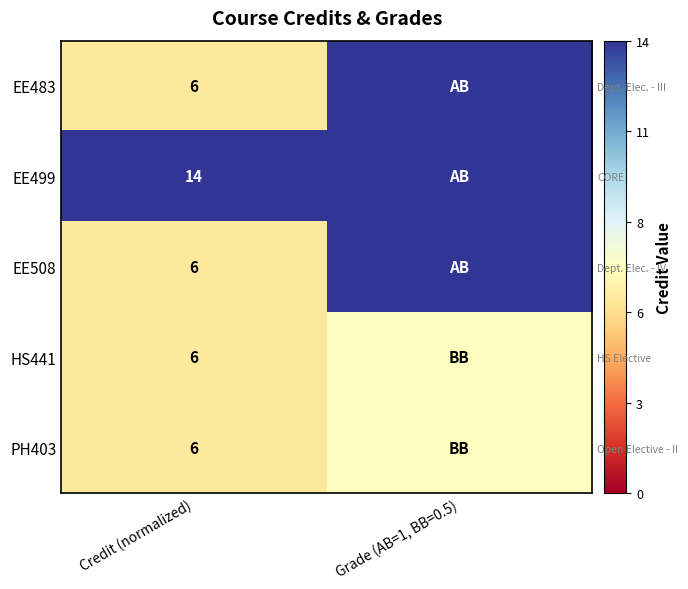

List the labels in order of EE508 value, largest first.

Grade (AB=1, BB=0.5), Credit (normalized)